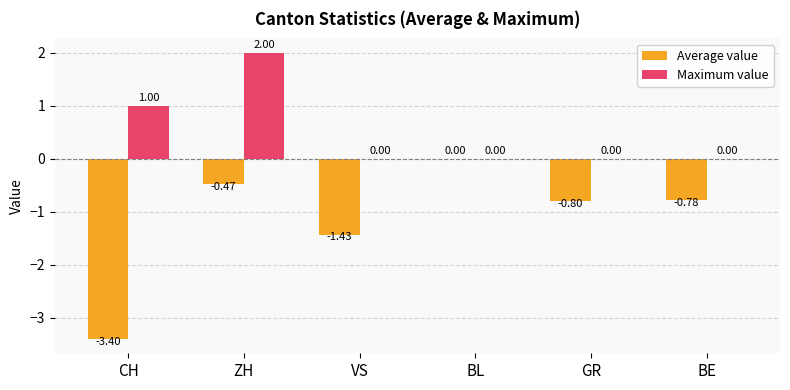

Which series has the largest total across all categories?

Maximum value